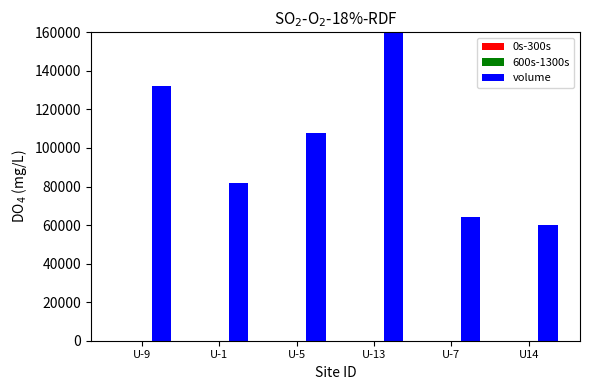

Which series has the largest range (max minus min)?

volume